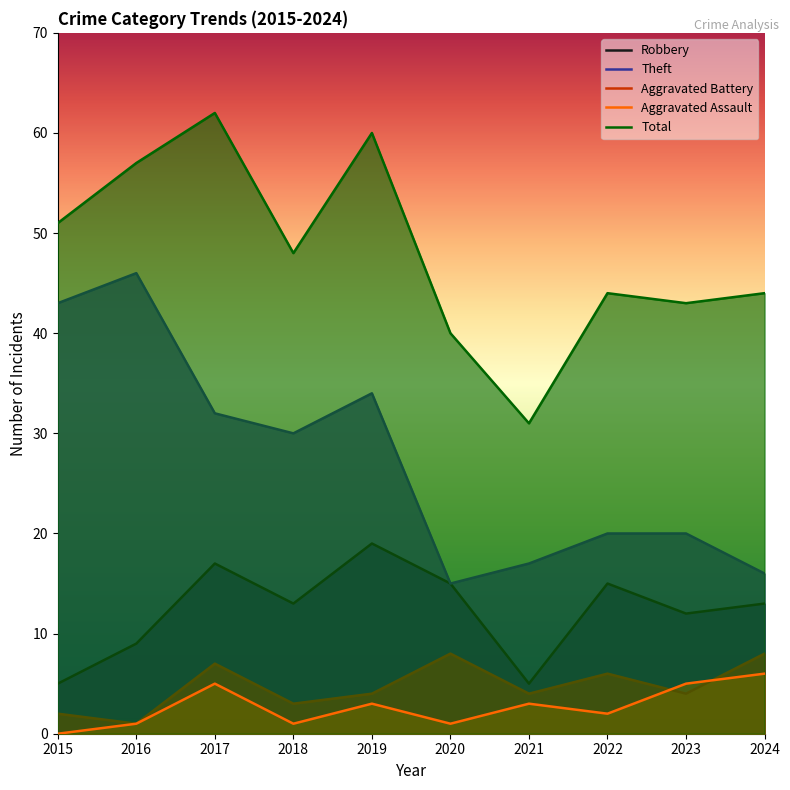

What is the sum of the Theft values at 2024 and 2020?

31